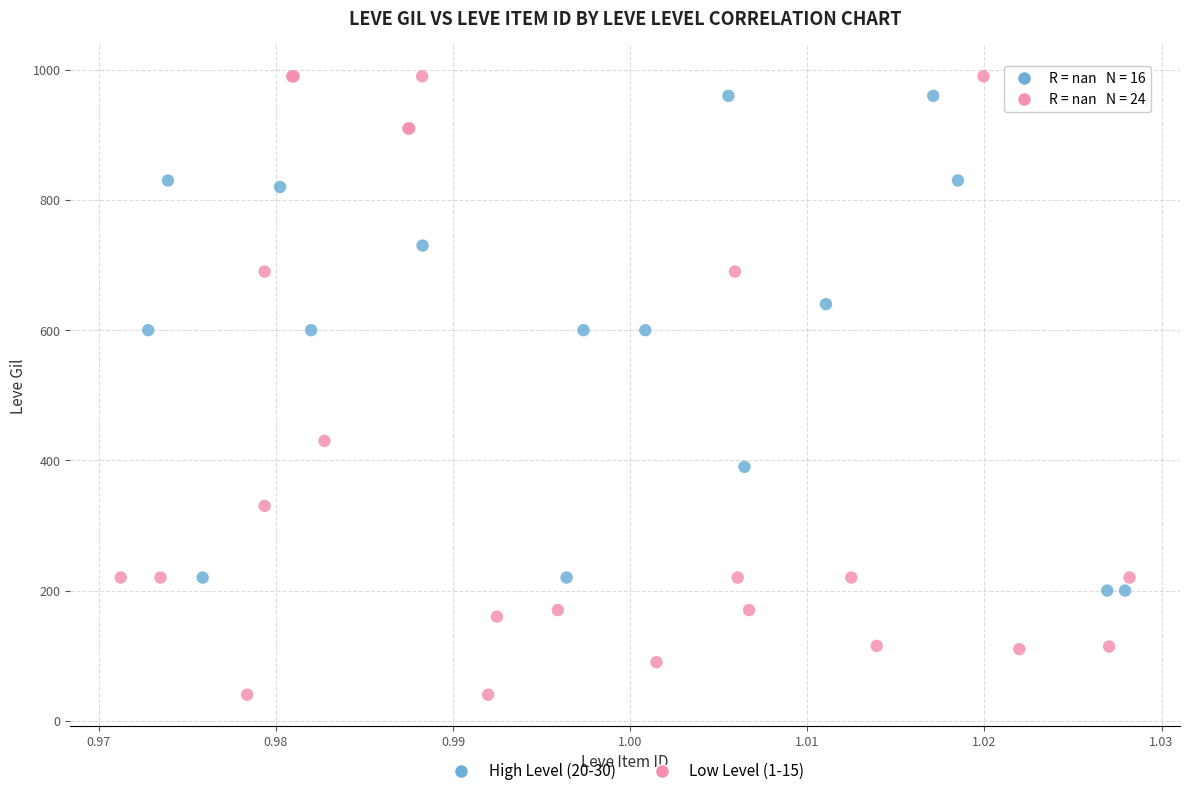

Which series reaches the minimum Y coordinate?

Low Level (1-15)